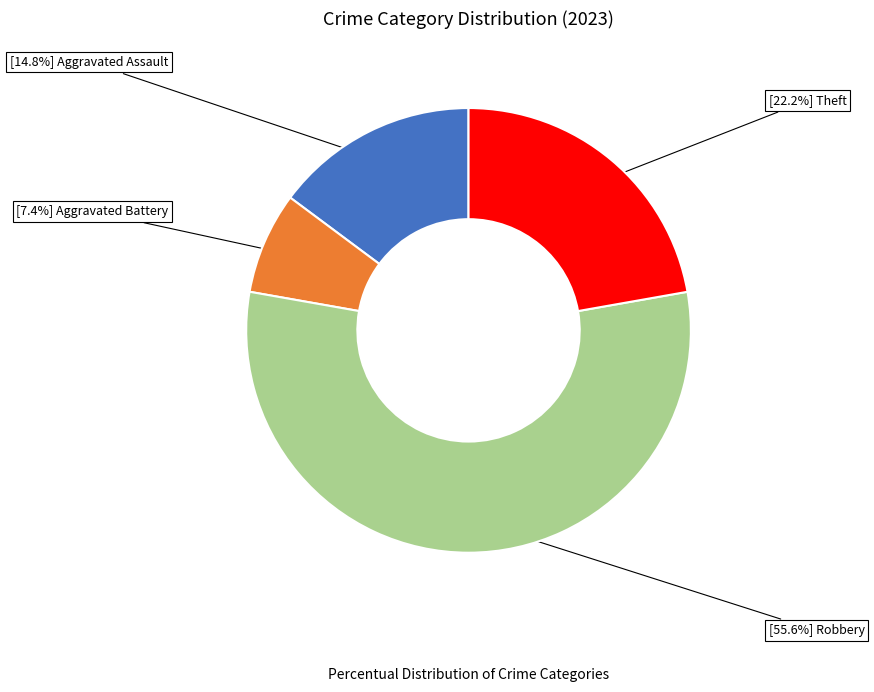

How many segments does this pie chart have?

4